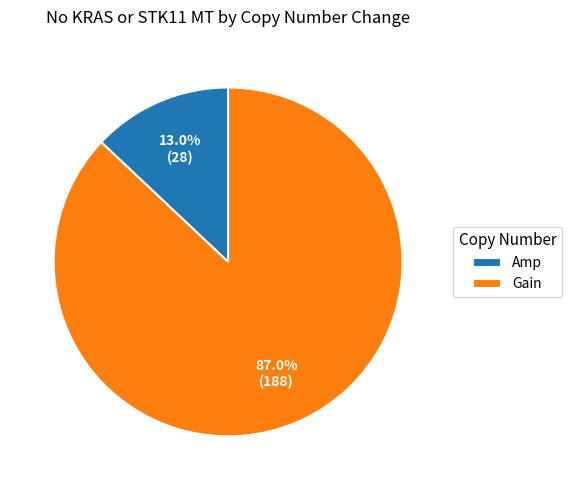

True or false: Gain accounts for 78% of the total.

False